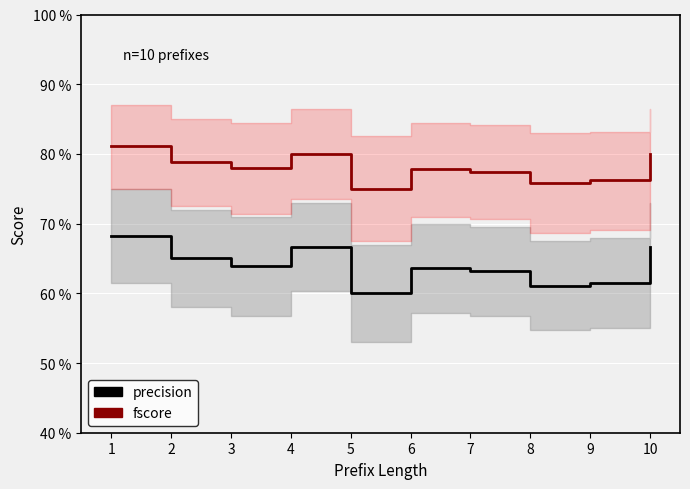

Which label corresponds to the largest value in the chart?

1